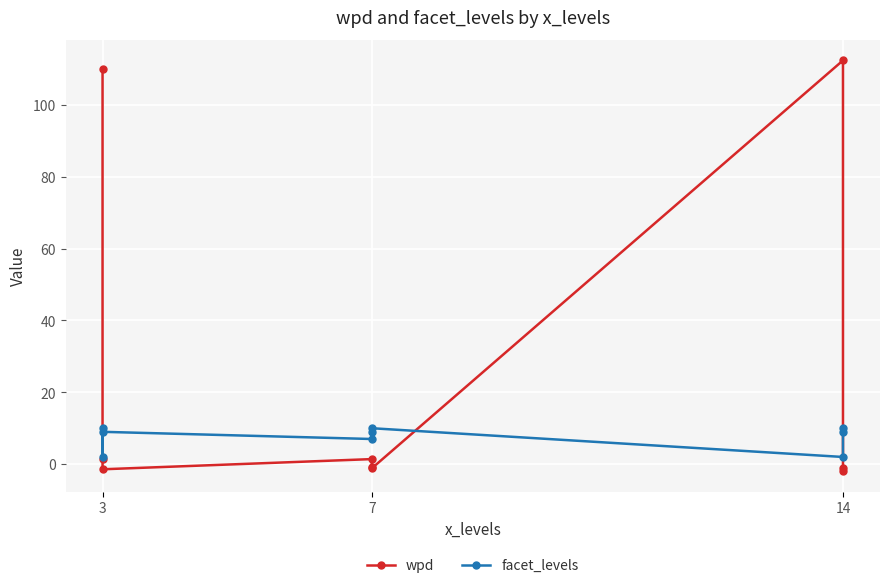

At 3, list the series in order from largest to smallest.

wpd, facet_levels